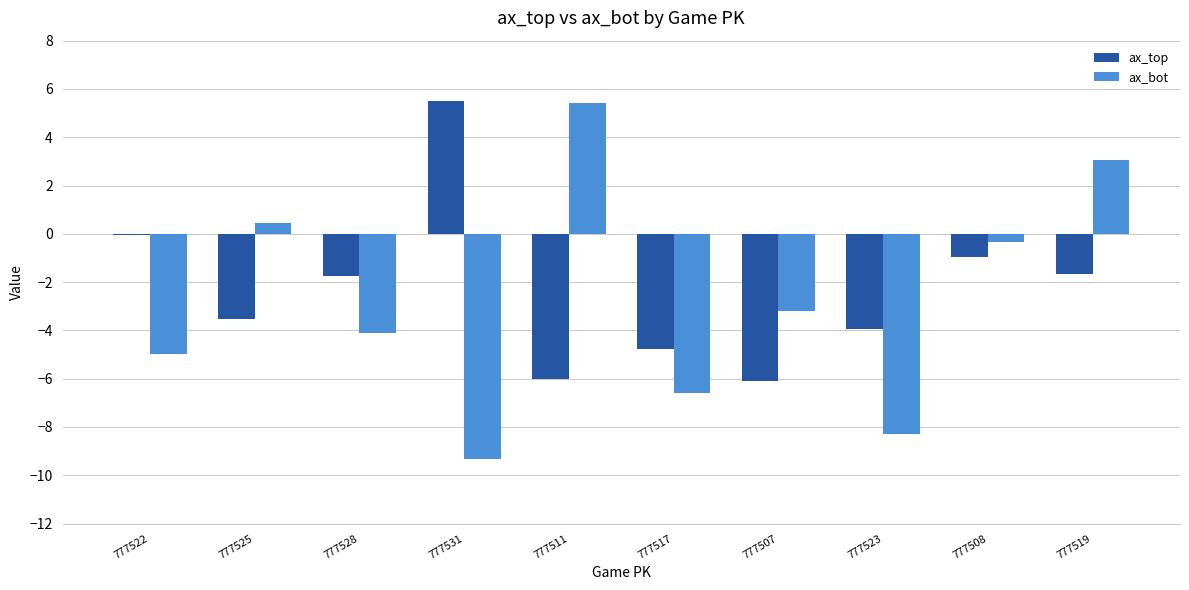

At which label is ax_bot closest to -1?

777508